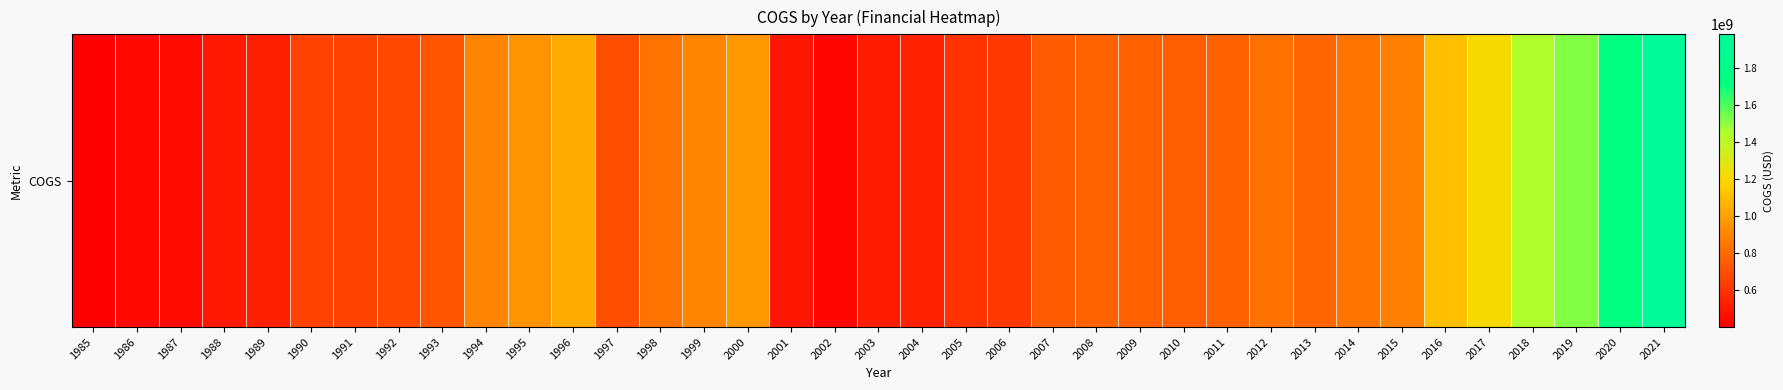

Where is the data nearest to the value 1191000000?

2017